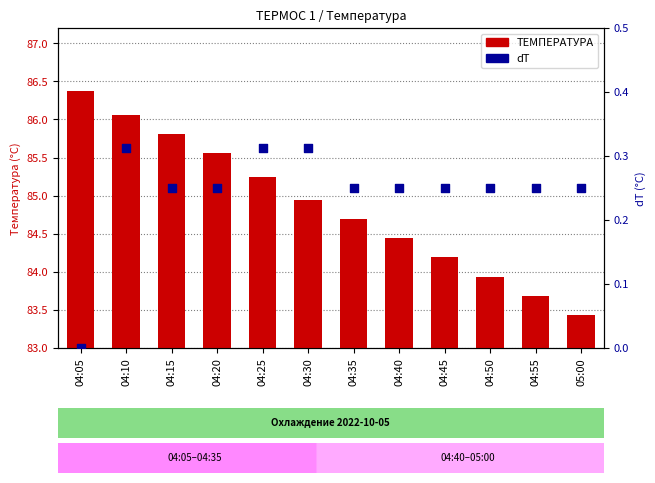

At how many categories does at least one series exceed 26?

12